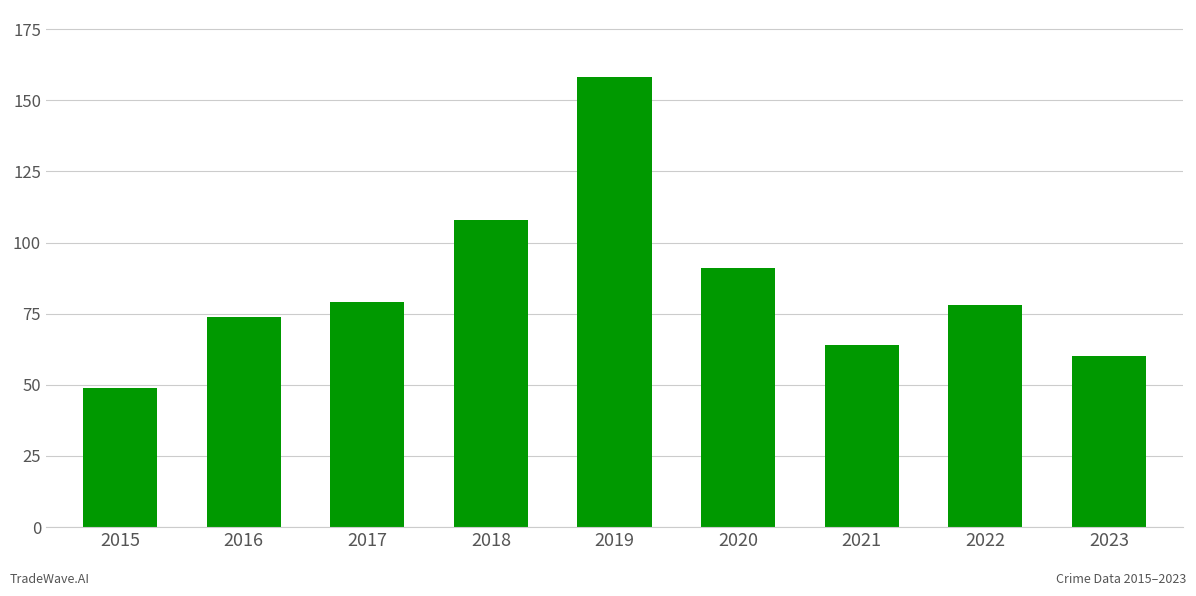

What is the change in value from 2016 to 2020?

+17